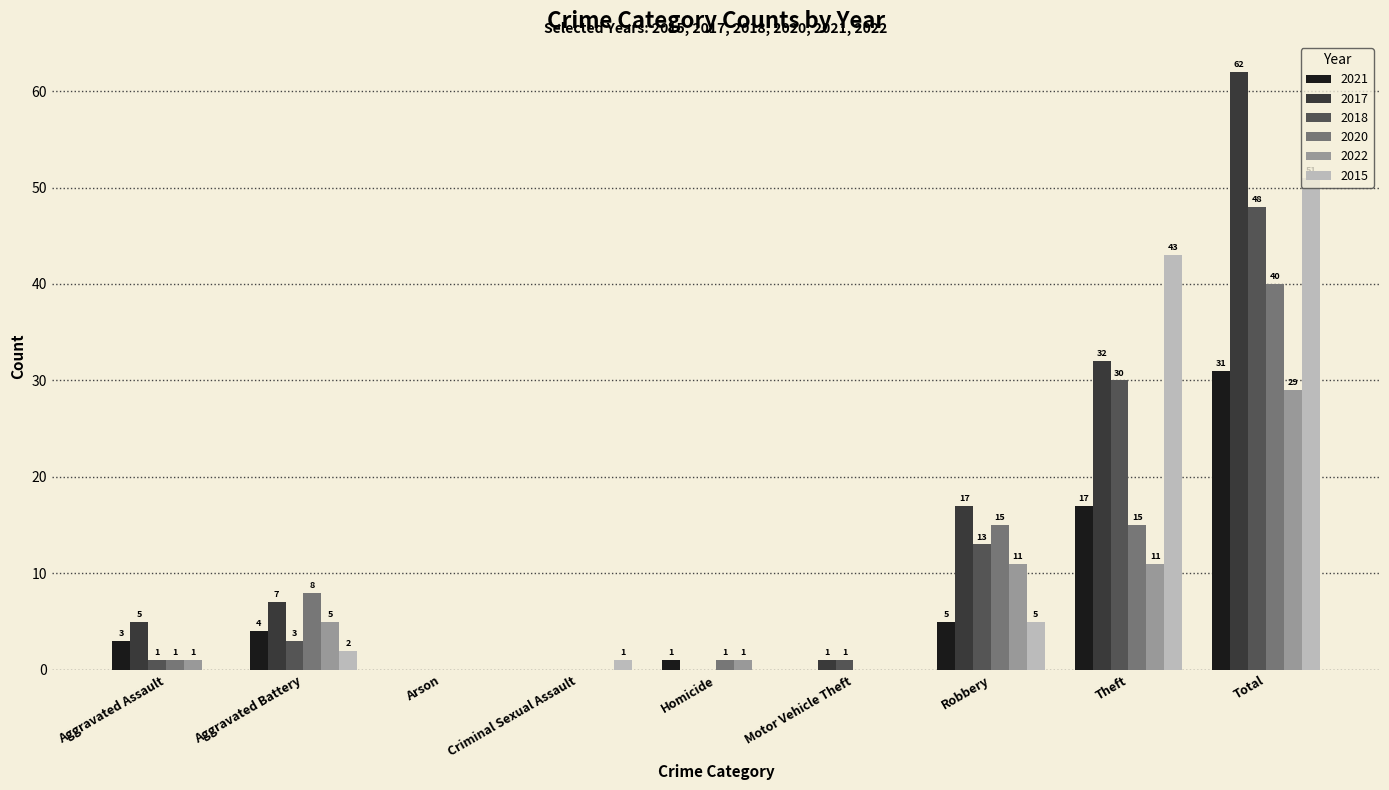

Between Robbery and Total, which series saw the biggest shift?

2015